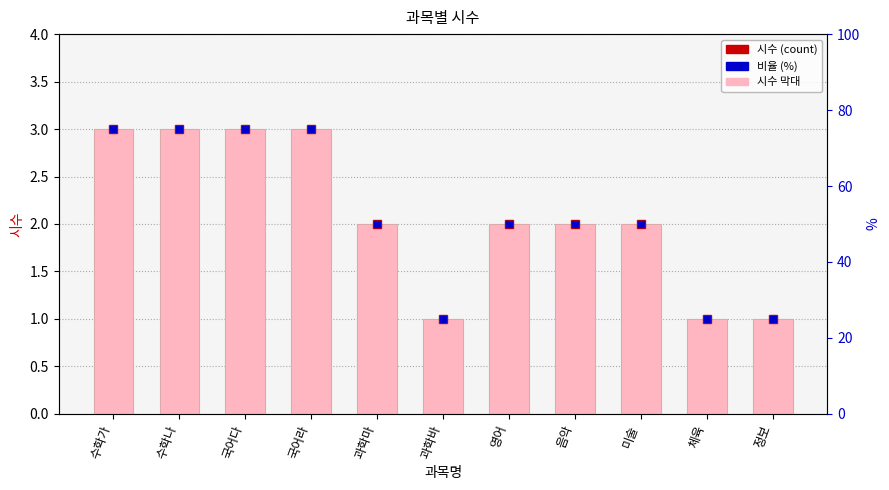

What is the average value?

2